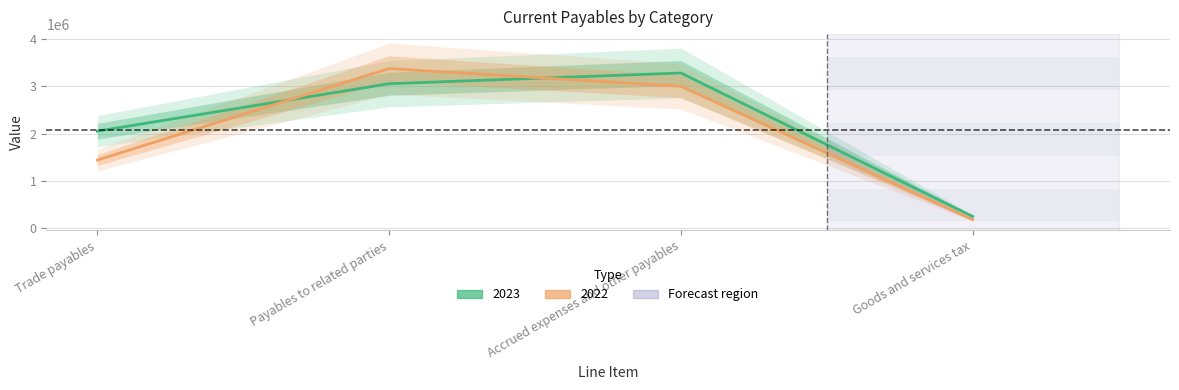

True or false: 2022 has more than 1 points higher than both neighbors.

False